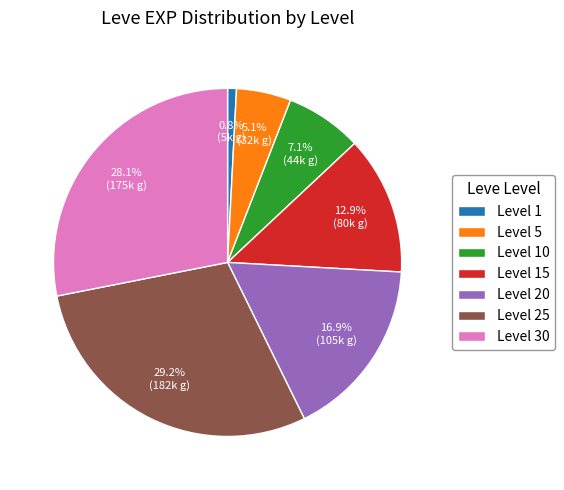

Does Level 10 represent more than half of the total?

No